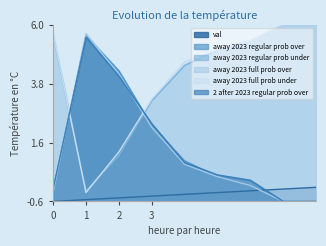

Where is the first local maximum for 2 after 2023 regular prob over?

1